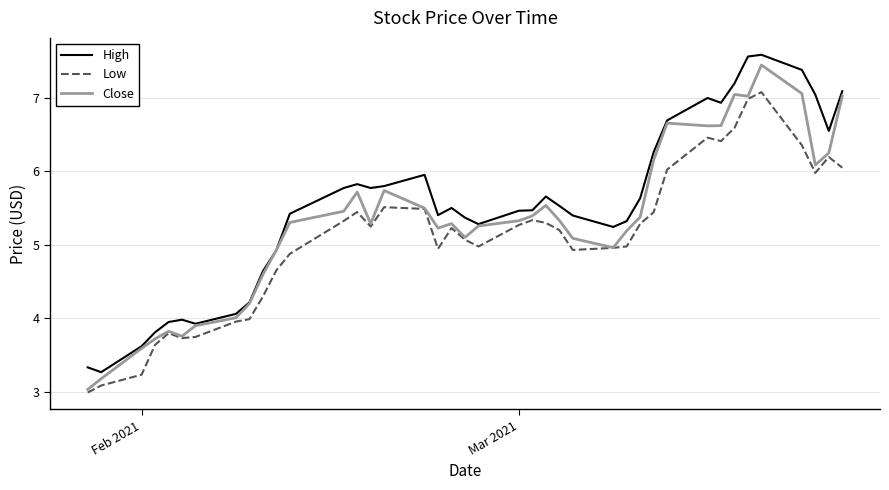

Rank the series by their average value, from highest to lowest.

High, Close, Low